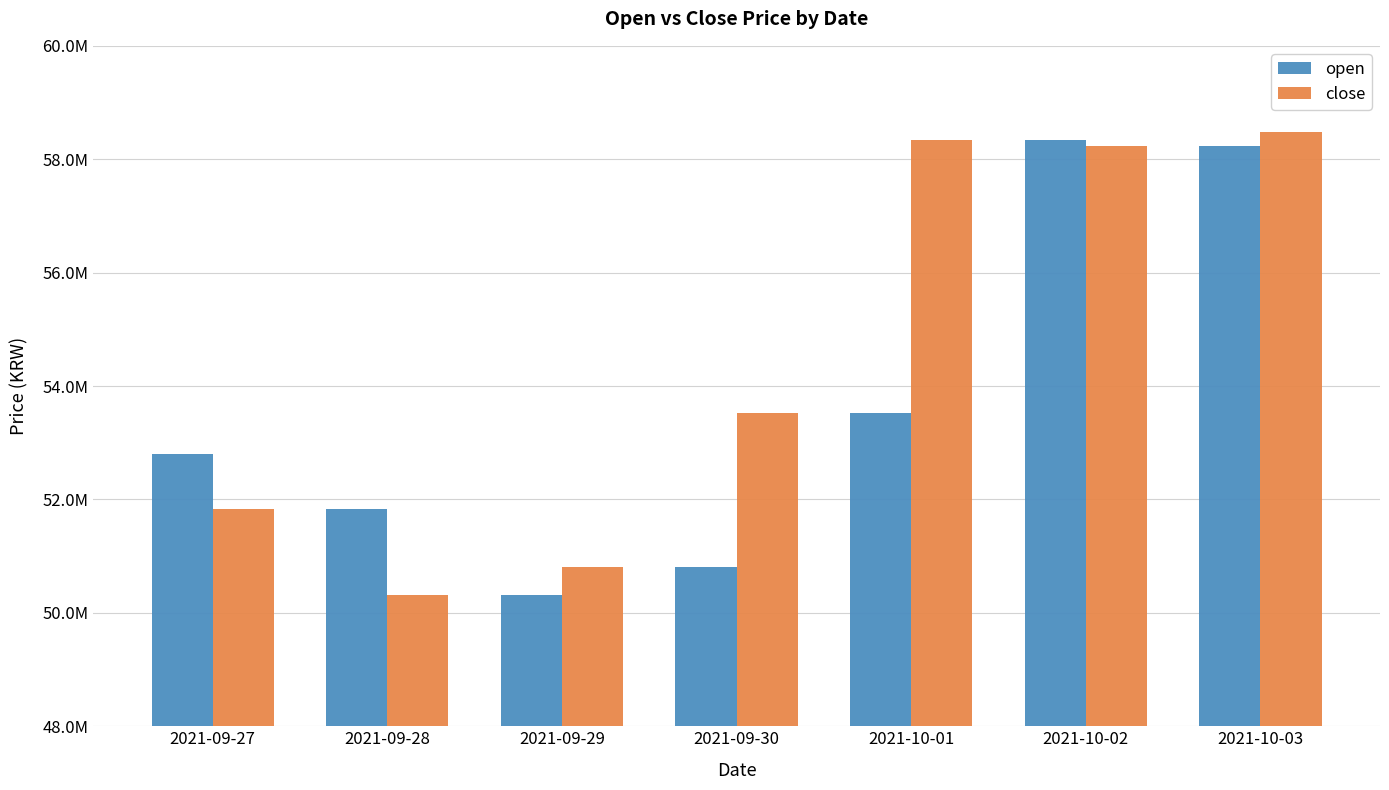

What is the sum of all close values?

381522000